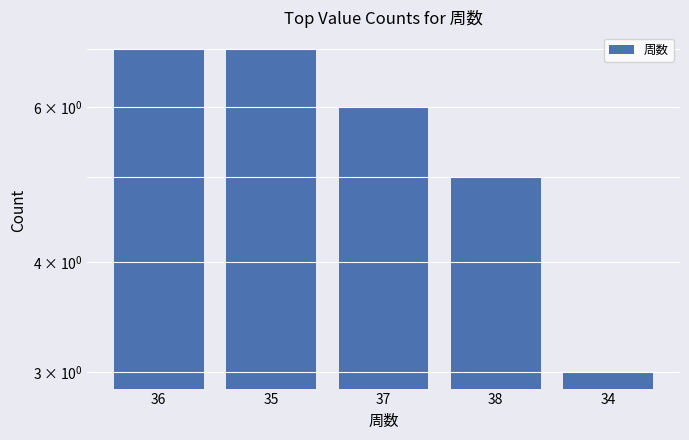

What is the ratio of the value at 35 to the value at 36?

1.0